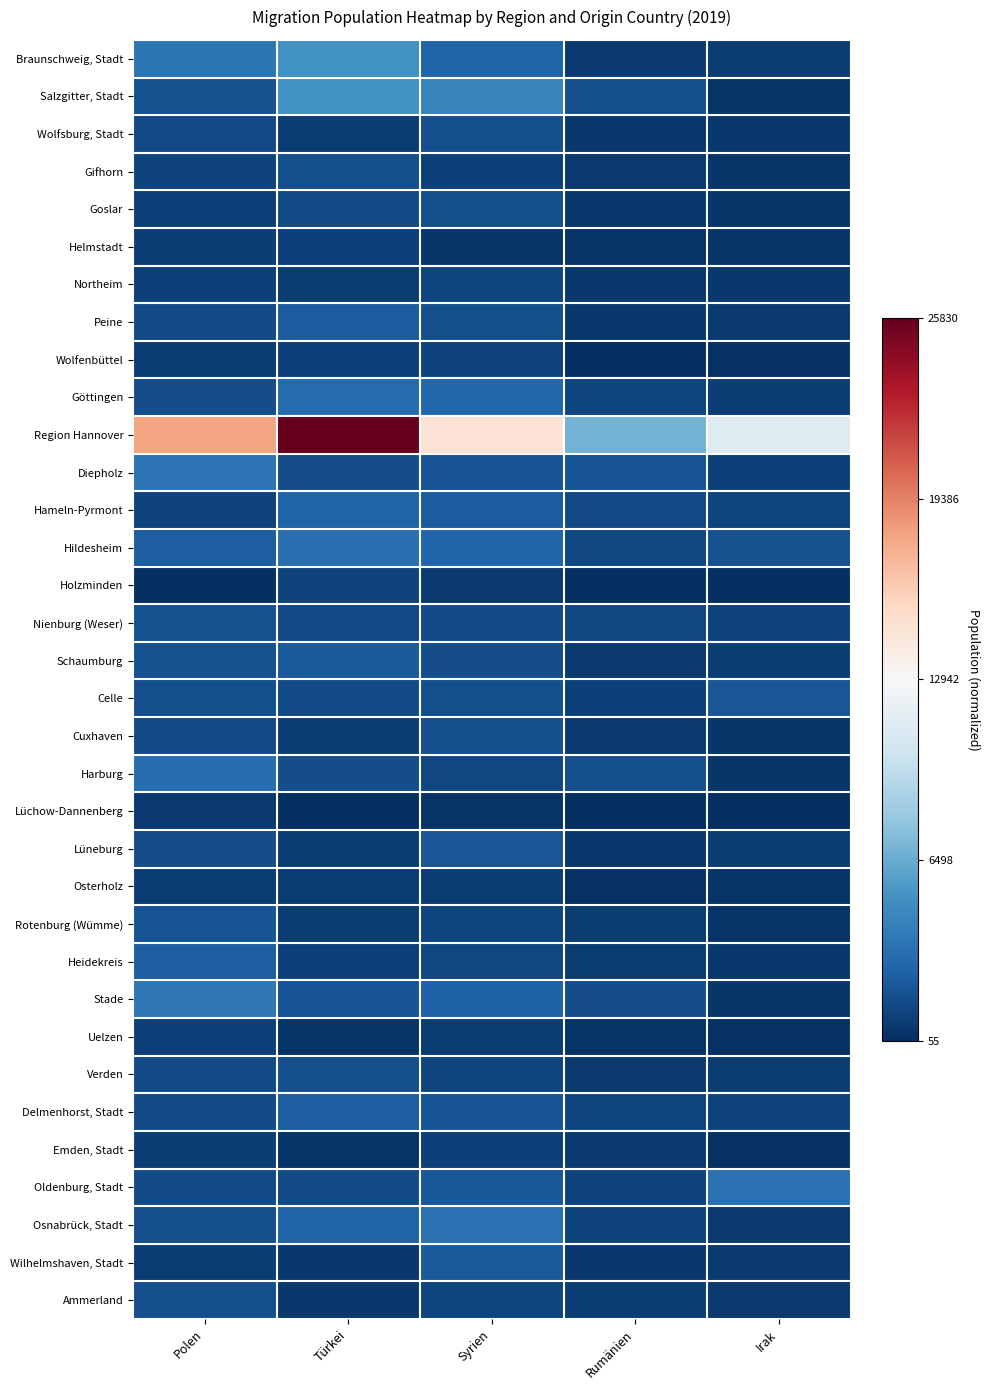

List the series in order of their peak value, highest first.

Region Hannover, Braunschweig, Stadt, Salzgitter, Stadt, Stade, Diepholz, Oldenburg, Stadt, Osnabrück, Stadt, Hildesheim, Harburg, Göttingen, Hameln-Pyrmont, Heidekreis, Delmenhorst, Stadt, Peine, Wilhelmshaven, Stadt, Schaumburg, Celle, Lüneburg, Rotenburg (Wümme), Nienburg (Weser), Verden, Gifhorn, Ammerland, Wolfsburg, Stadt, Cuxhaven, Goslar, Northeim, Wolfenbüttel, Holzminden, Emden, Stadt, Uelzen, Helmstadt, Osterholz, Lüchow-Dannenberg